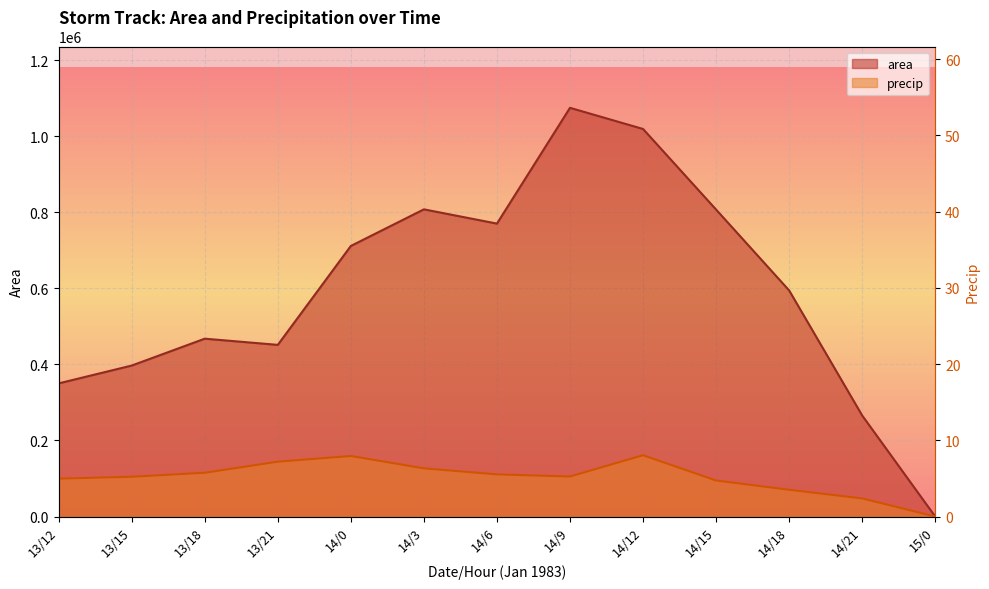

Is it true that area equals 263082.3 at 13/21?

False